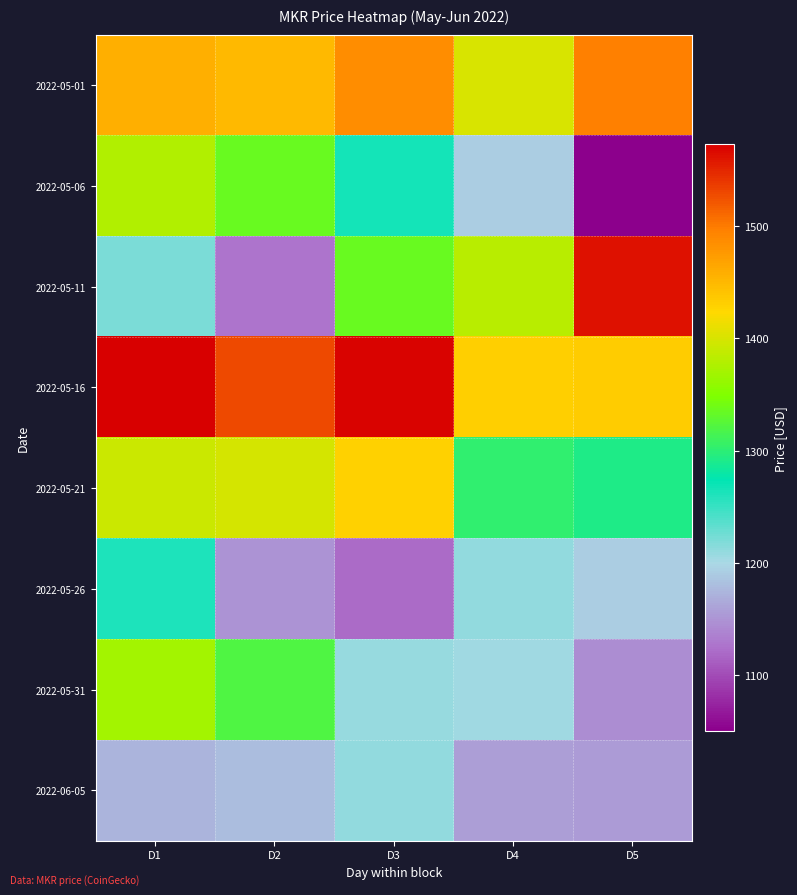

Reading left to right, extract all data points from this chart.

2022-05-01: D1=1457.8	D2=1450.1	D3=1486.4	D4=1401.4	D5=1496.2
2022-05-06: D1=1377.1	D2=1334.2	D3=1265.5	D4=1192.8	D5=1050.1
2022-05-11: D1=1221.6	D2=1127.4	D3=1335.2	D4=1382.0	D5=1561.7
2022-05-16: D1=1573.2	D2=1529.3	D3=1570.4	D4=1432.2	D5=1433.4
2022-05-21: D1=1391.5	D2=1398.3	D3=1429.8	D4=1302.8	D5=1292.8
2022-05-26: D1=1261.0	D2=1148.7	D3=1119.7	D4=1209.7	D5=1193.1
2022-05-31: D1=1369.3	D2=1321.1	D3=1208.8	D4=1205.1	D5=1146.1
2022-06-05: D1=1172.8	D2=1179.5	D3=1211.1	D4=1157.3	D5=1154.8